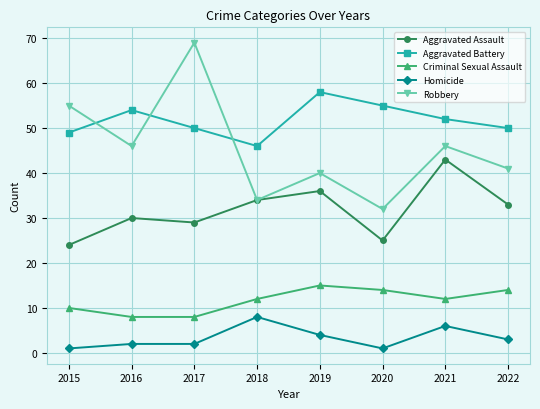

Read the Aggravated Assault value at 2017, to the nearest 5.

30